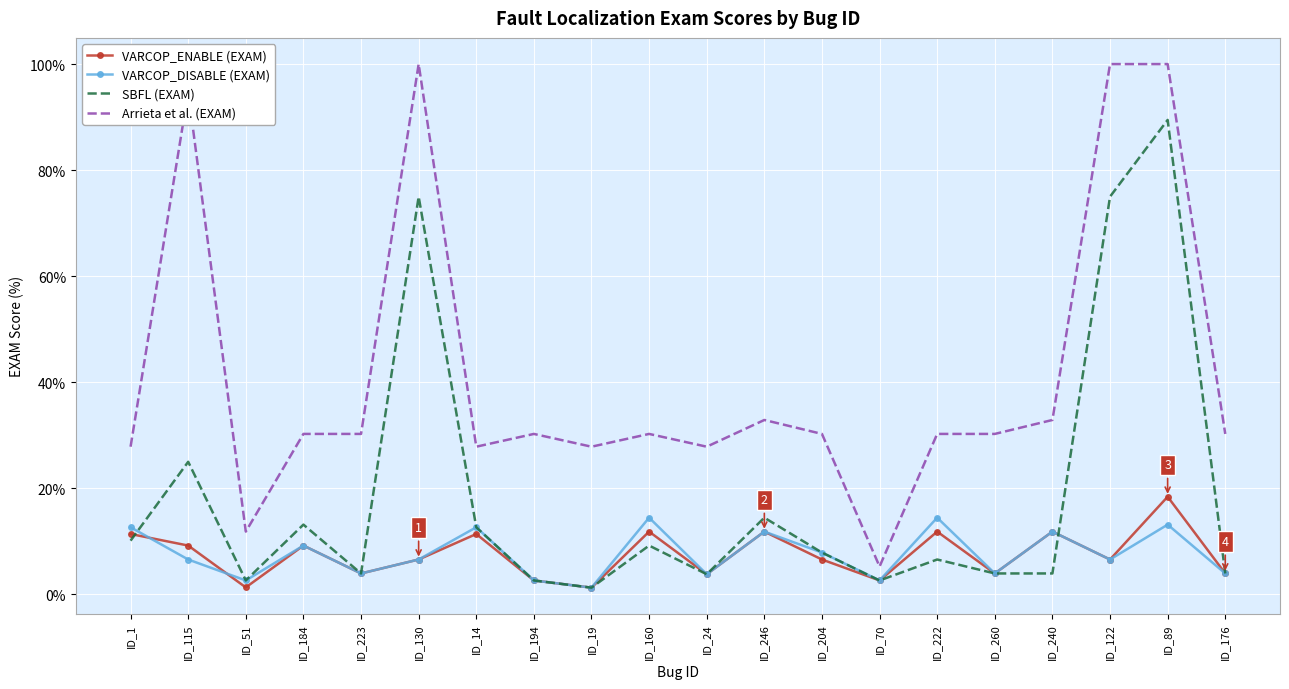

What position from the right is ID_115?

19